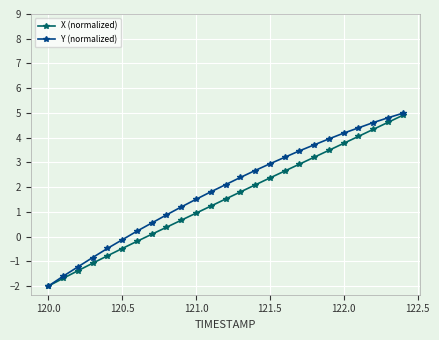

True or false: X (normalized) has more than 1 interior local peaks.

False